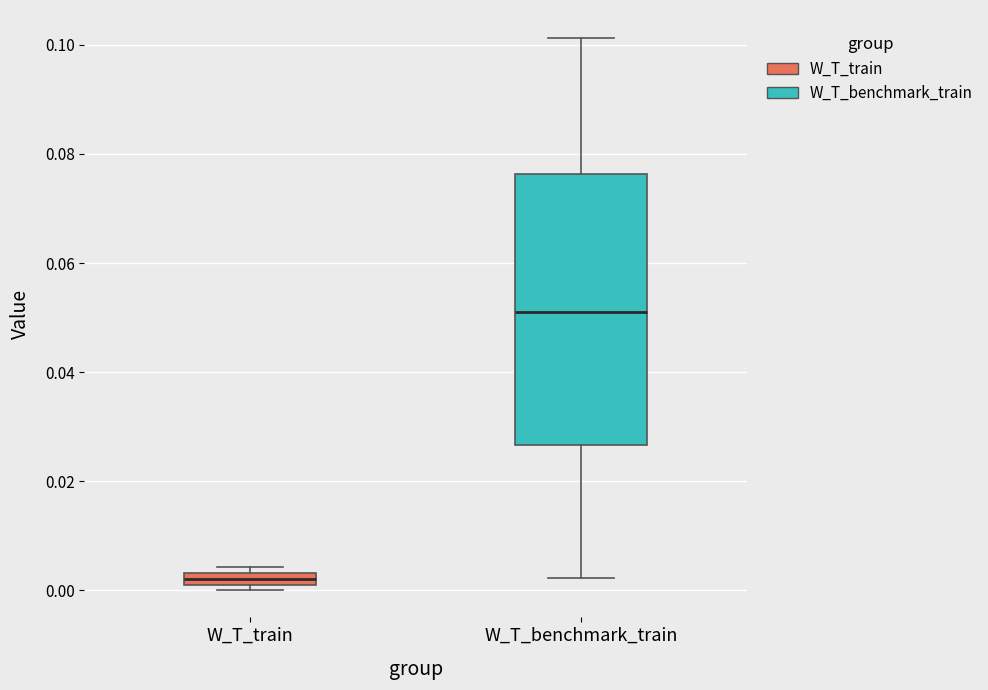

Which box's median line is the lowest?

W_T_train